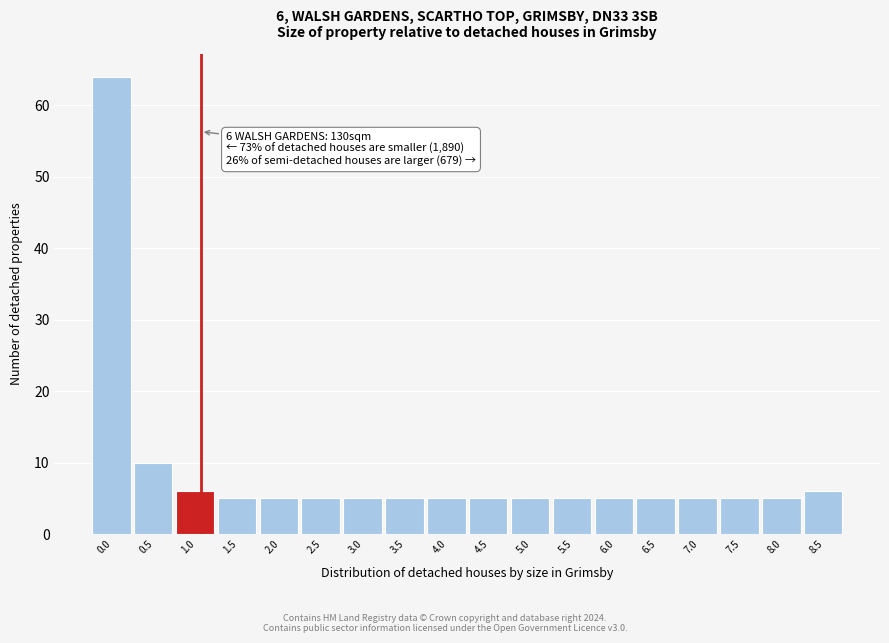

Reading left to right, extract all data points from this chart.

0.0=64	0.5=10	1.0=6	1.5=5	2.0=5	2.5=5	3.0=5	3.5=5	4.0=5	4.5=5	5.0=5	5.5=5	6.0=5	6.5=5	7.0=5	7.5=5	8.0=5	8.5=6